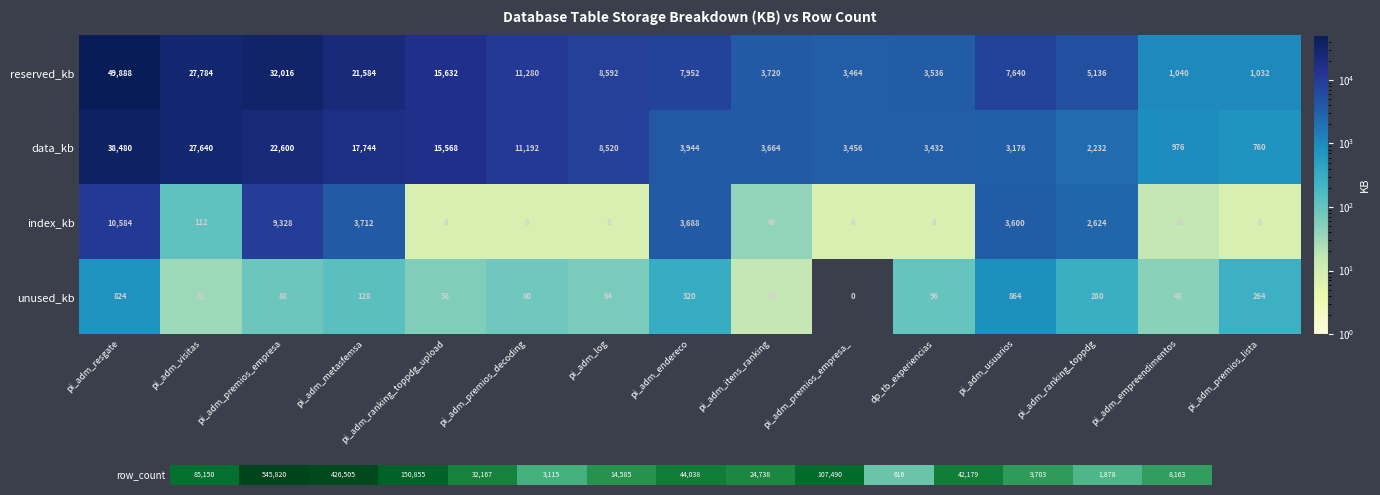

Rank the series at pi_adm_premios_lista from lowest to highest value.

index_kb, unused_kb, data_kb, reserved_kb